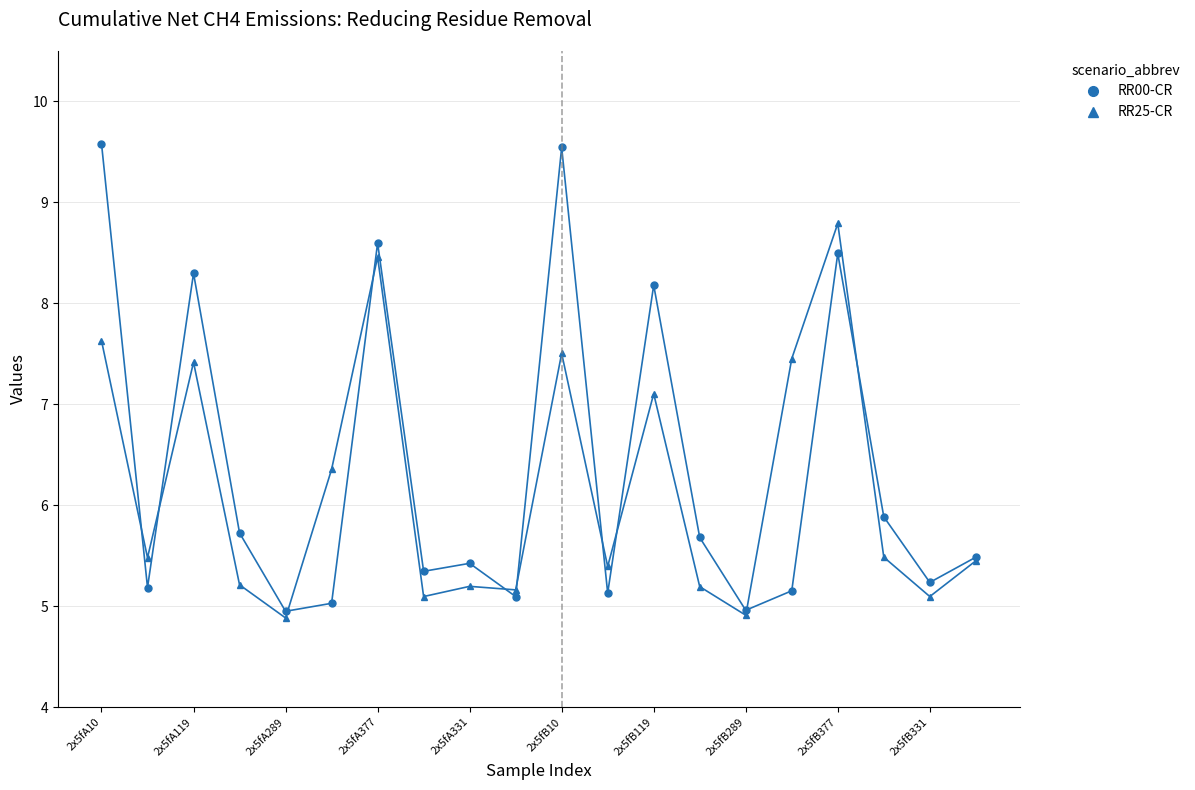

What is the lowest value of the RR00-CR series?

4.9